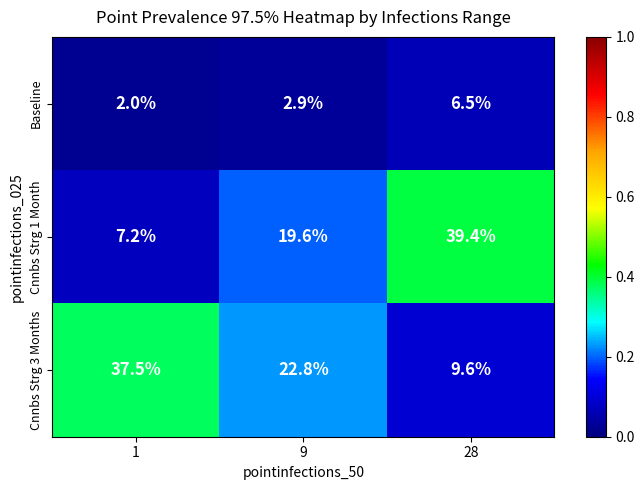

Which category has the lowest value across all series?

1